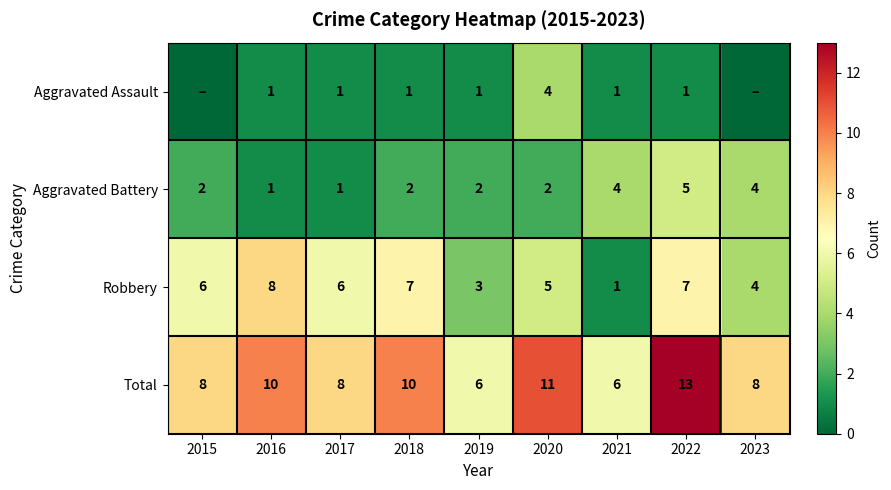

True or false: Robbery has a value of 6 at 2015.

True